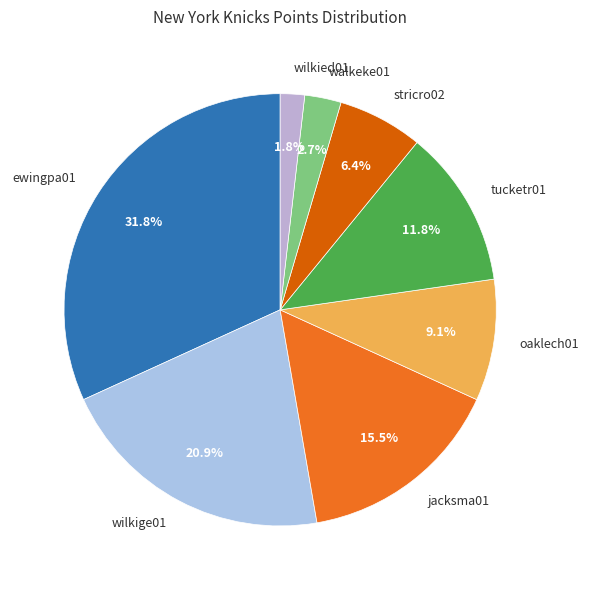

Is wilkige01 the majority of the pie?

No